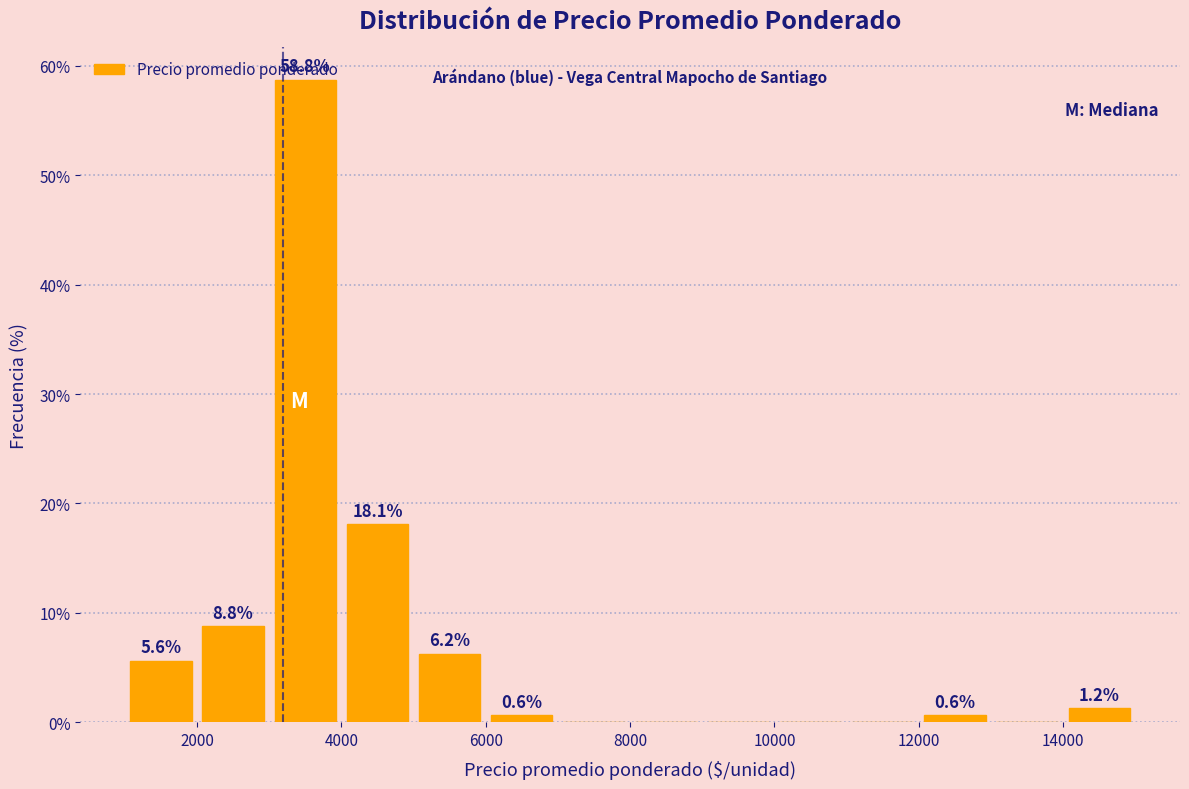

Over which range of the x-axis is the bar tallest?

3000 to 4000